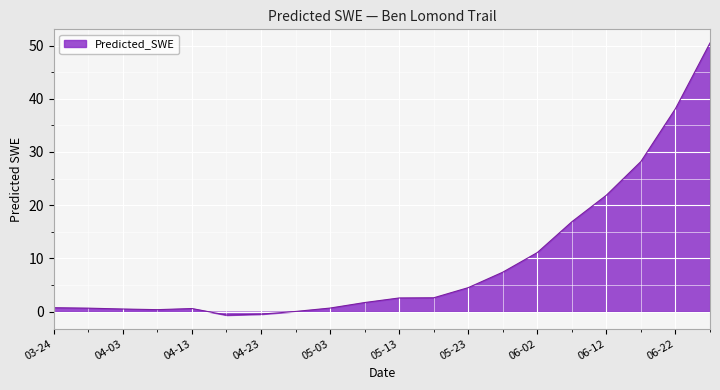

True or false: the data shows 11.1 at 06-02.

True